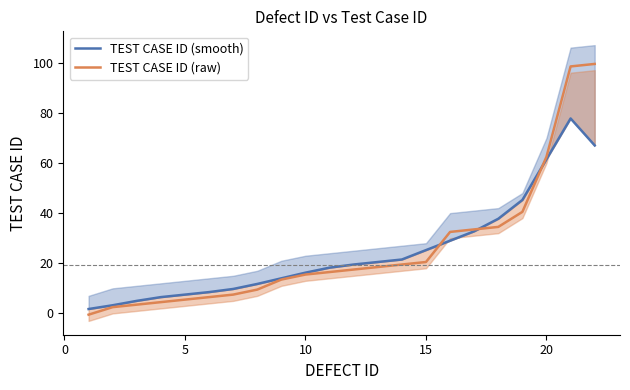

Reading left to right, list all the values displayed in this chart.

TEST CASE ID (smooth): 1.8	3.2	5.0	6.5	7.5	8.5	9.8	11.8	14.0	16.2	18.2	19.5	20.5	21.5	25.2	29.0	32.8	37.8	45.2	61.5	77.8	67.0
TEST CASE ID (raw): -0.5	2.5	3.5	4.5	5.5	6.5	7.5	9.5	13.5	15.5	16.5	17.5	18.5	19.5	20.5	32.5	33.5	34.5	40.5	62.5	98.5	99.5